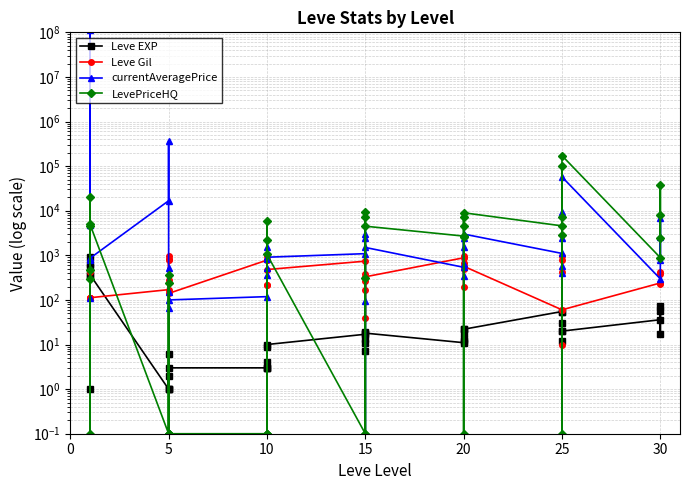

What is the value of the LevePriceHQ point at the 10th from the left?

0.1